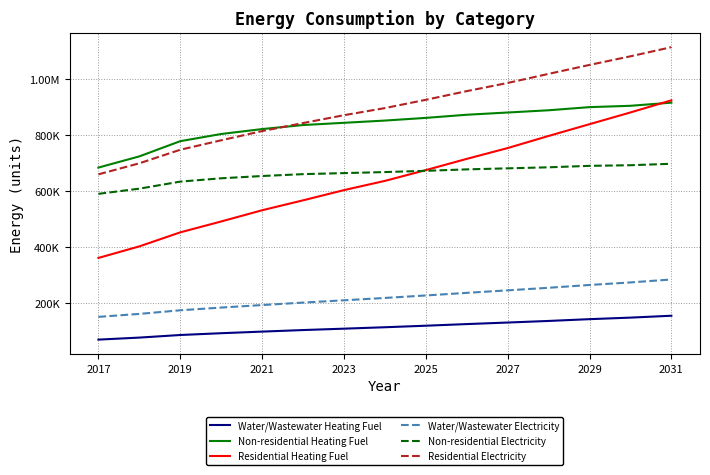

Does the chart display data point markers on the line(s)?

No